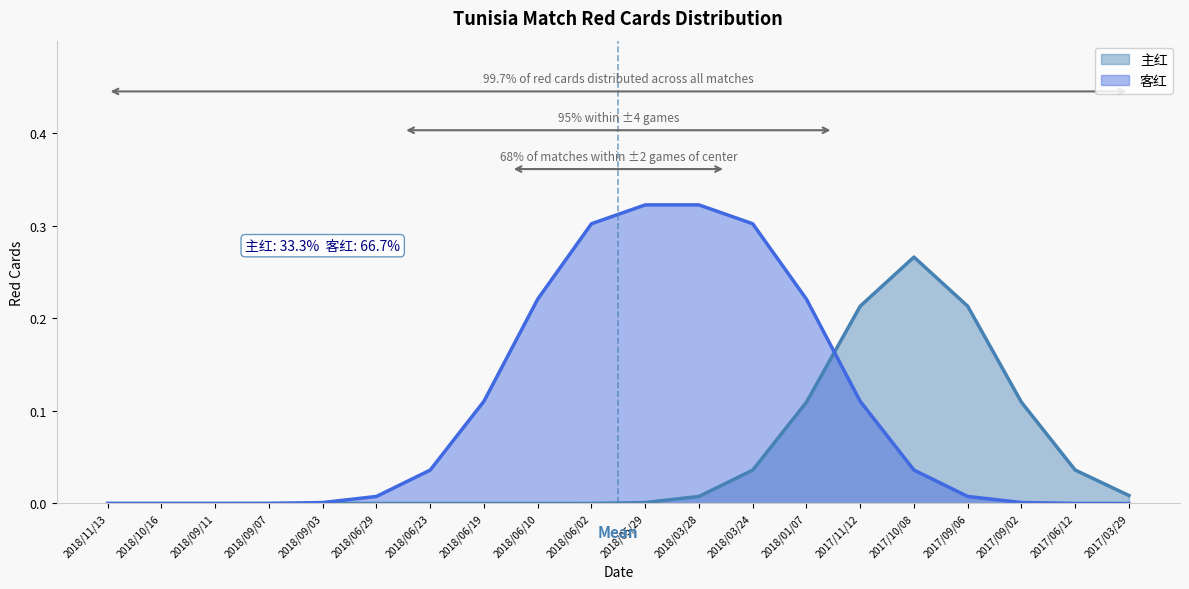

Which series has the largest total across all categories?

客红